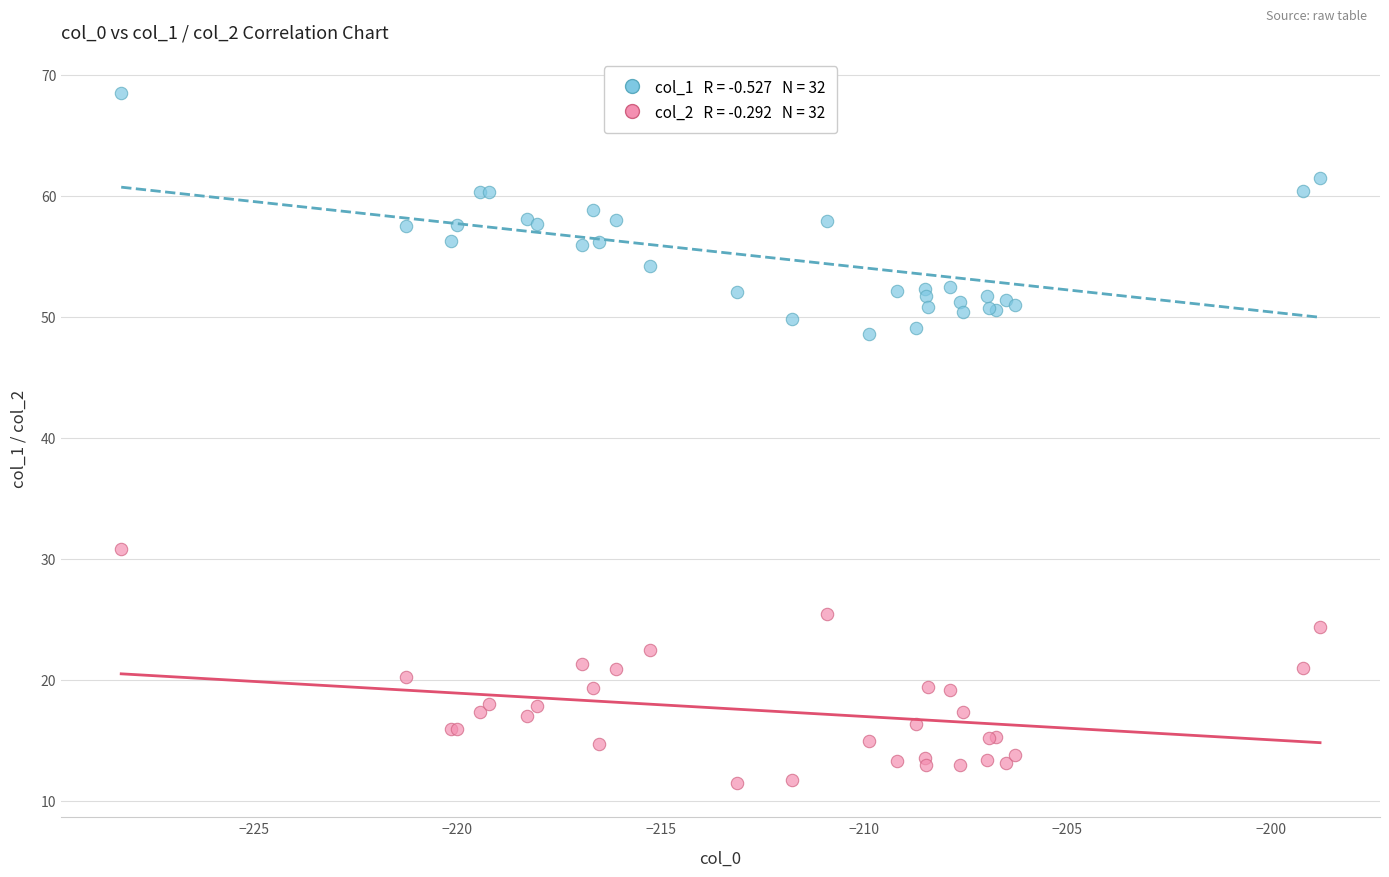

Across all series, what Y value is closest to 39?

30.8